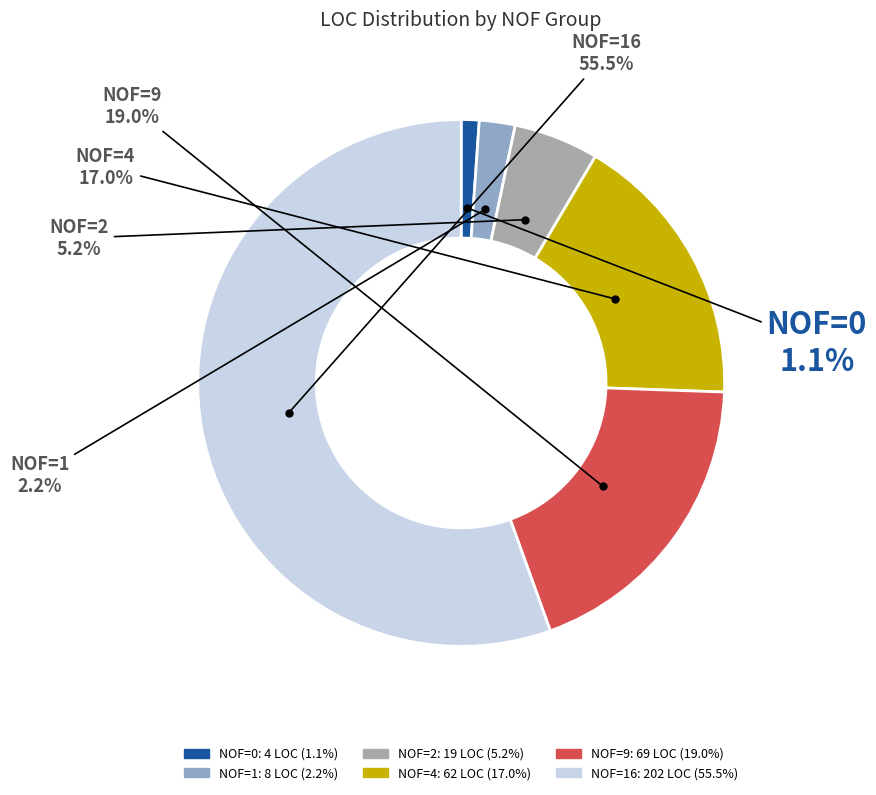

Rank the categories by value from highest to lowest.

NOF=16, NOF=9, NOF=4, NOF=2, NOF=1, NOF=0